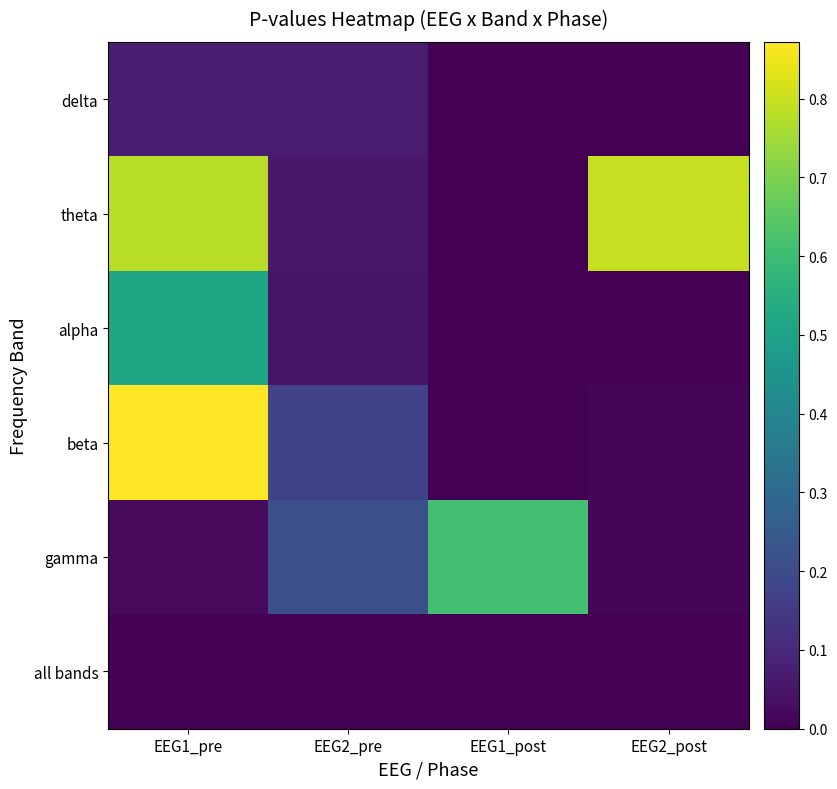

At EEG2_post, list the series in order from largest to smallest.

theta, beta, gamma, alpha, delta, all bands